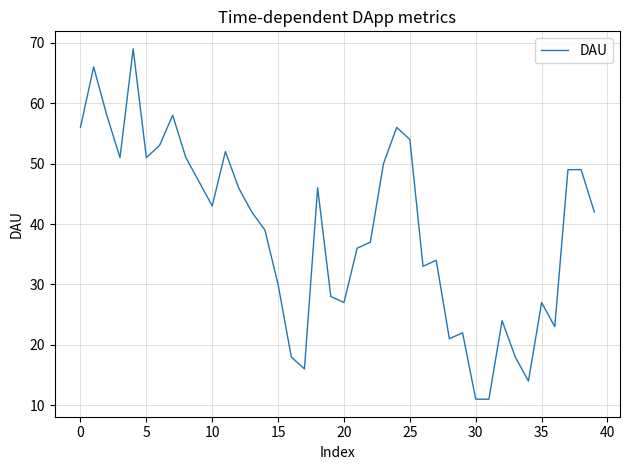

What is the smallest value displayed?

11